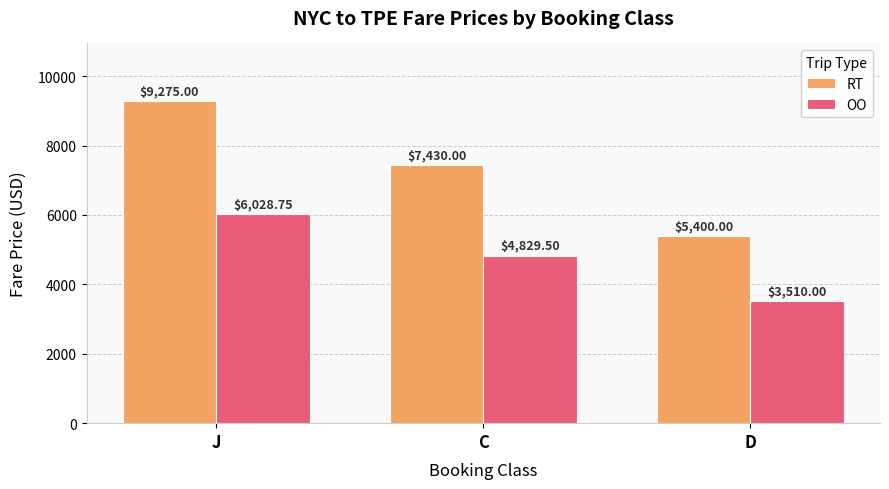

True or false: OO has a value of 5645.2 at D.

False